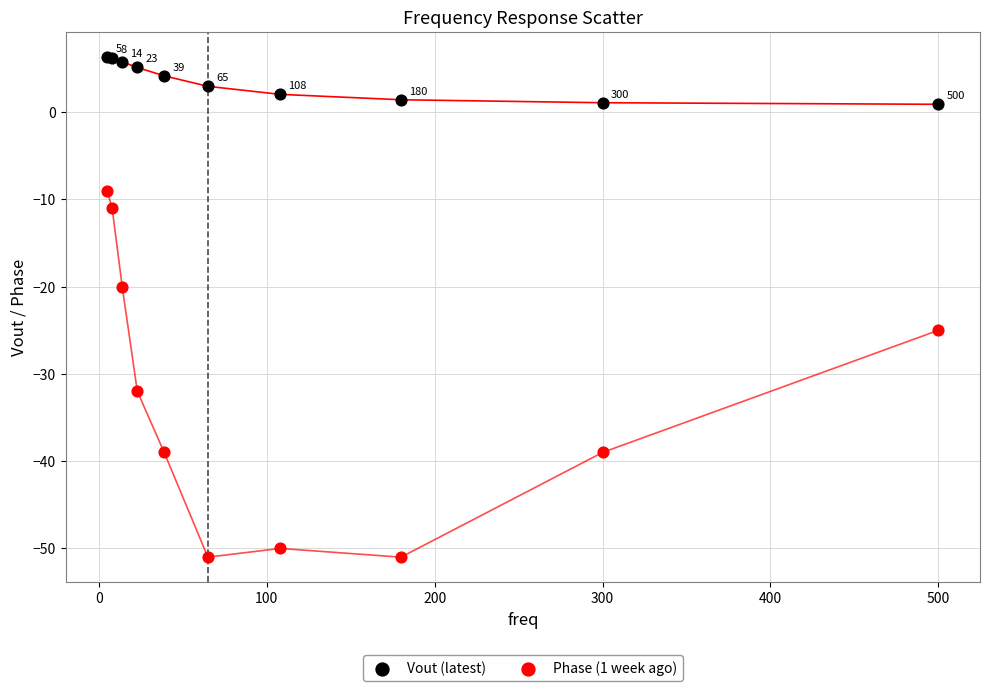

Which series contains the lowest Y value?

Phase (1 week ago)